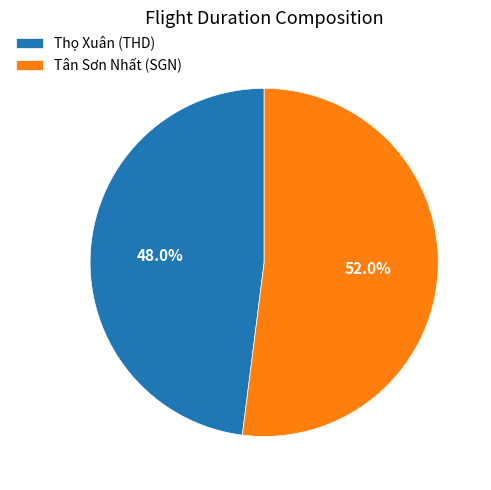

Between Thọ Xuân (THD) and Tân Sơn Nhất (SGN), which is larger?

Tân Sơn Nhất (SGN)